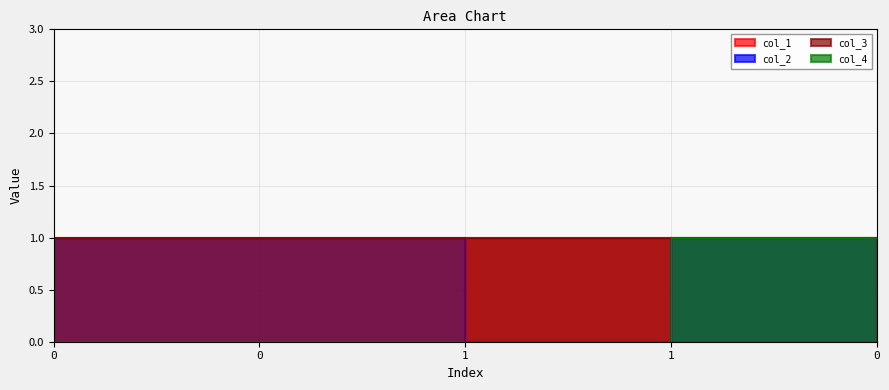

What is the label of the 2nd point from the right?

1